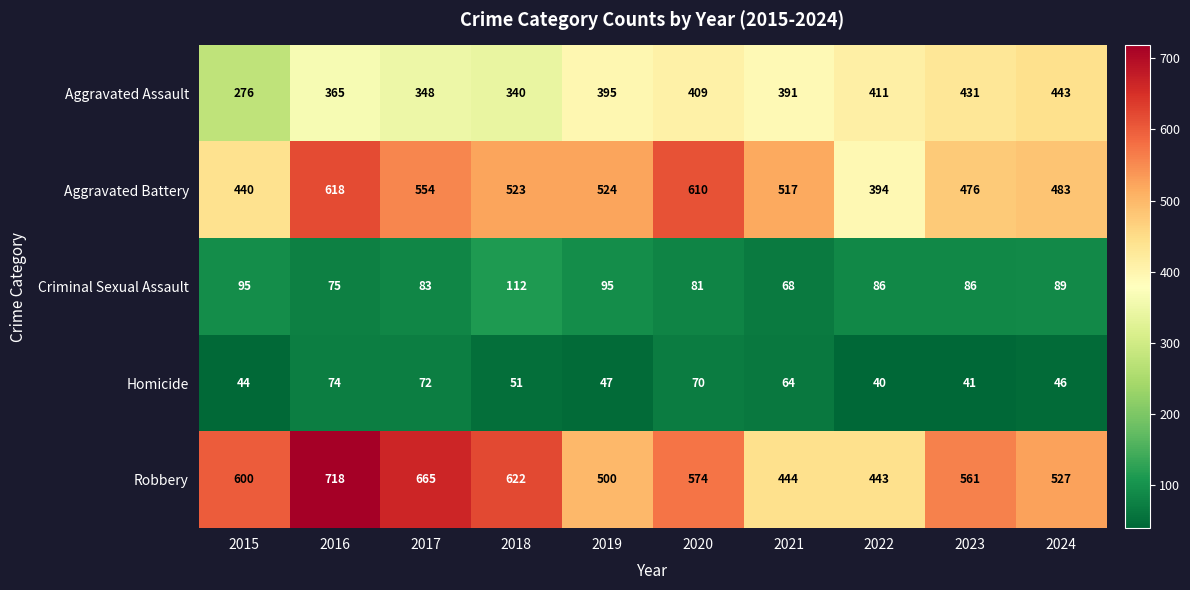

What is the difference between the highest and lowest values at 2020?

540